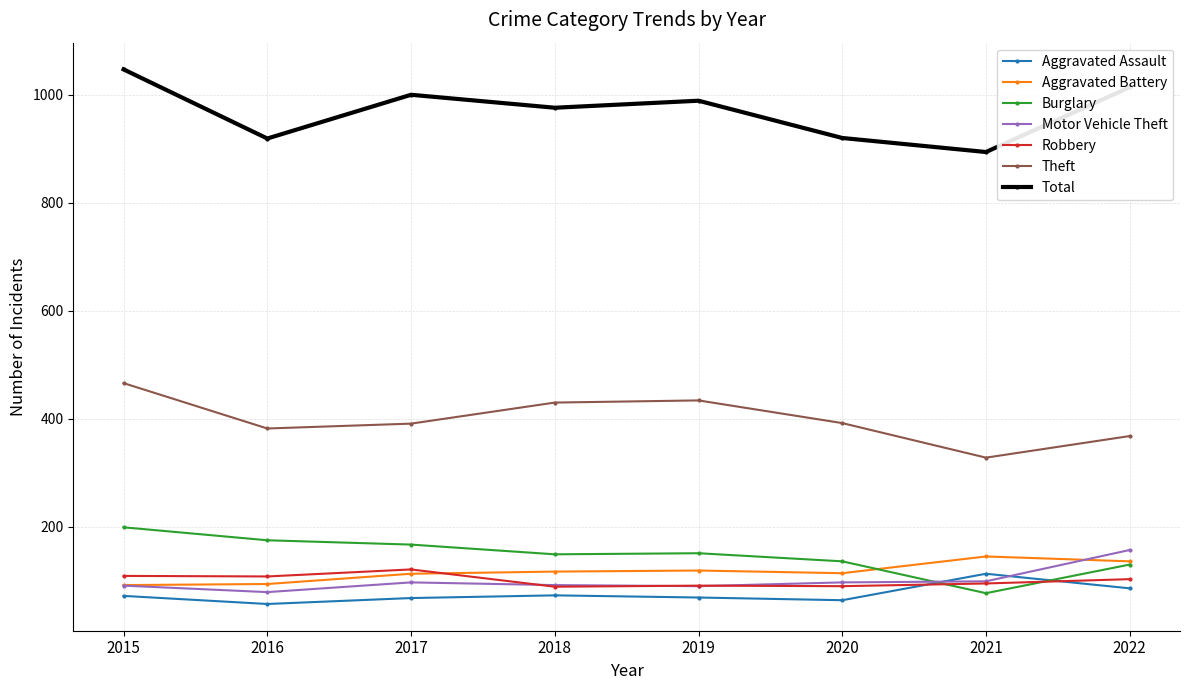

Which series has the largest range (max minus min)?

Total